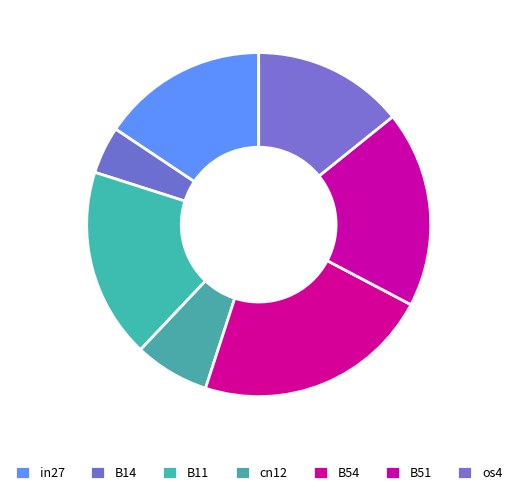

Rank the categories by value from highest to lowest.

B54, B51, B11, in27, os4, cn12, B14